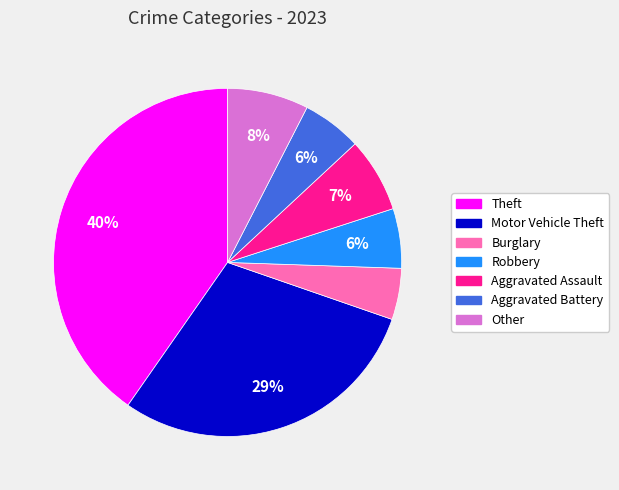

Approximately how many times larger is the value at Theft compared to Motor Vehicle Theft?

1.4